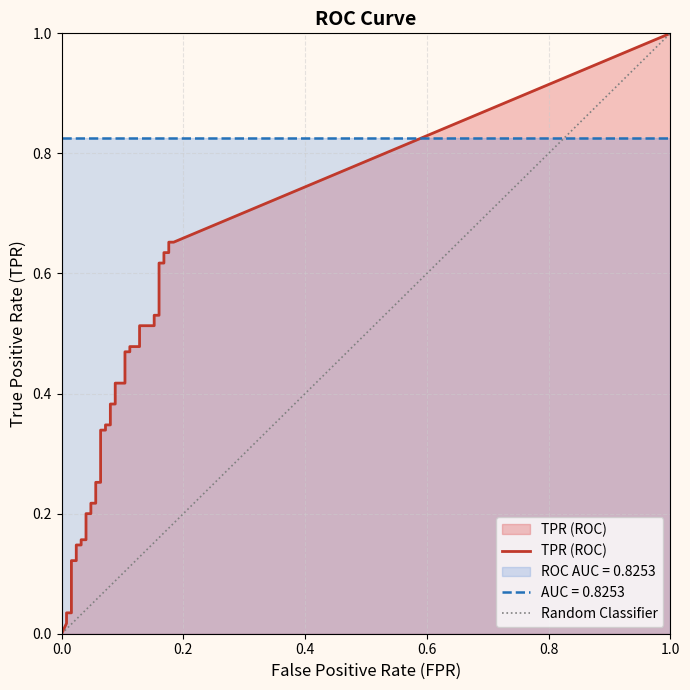

What is the difference between the fpr values at 23 and 34?

0.1